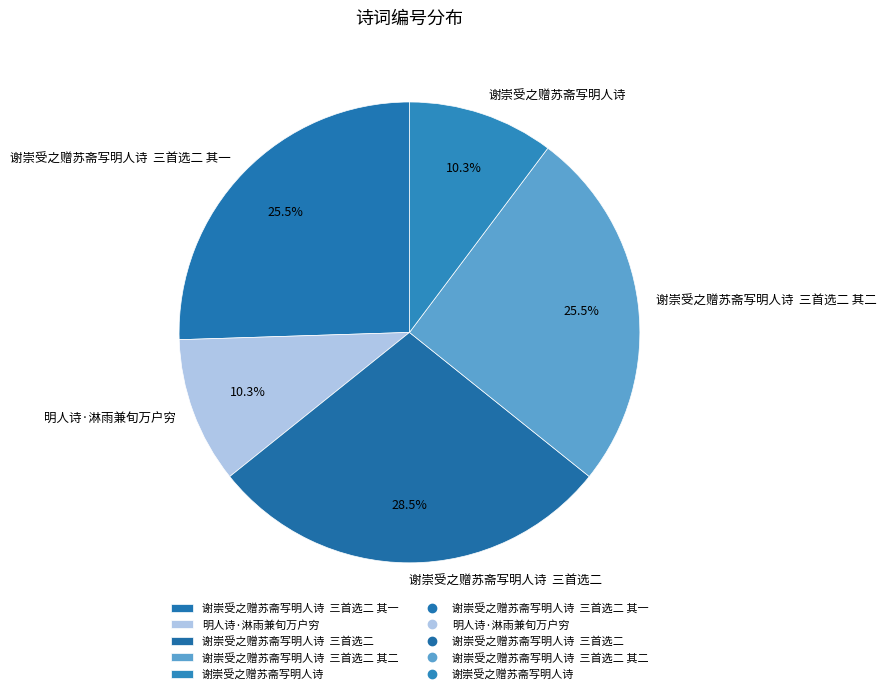

Approximately how many times larger is the value at 明人诗·淋雨兼旬万户穷 compared to 谢崇受之赠苏斋写明人诗 三首选二 其二?

0.4